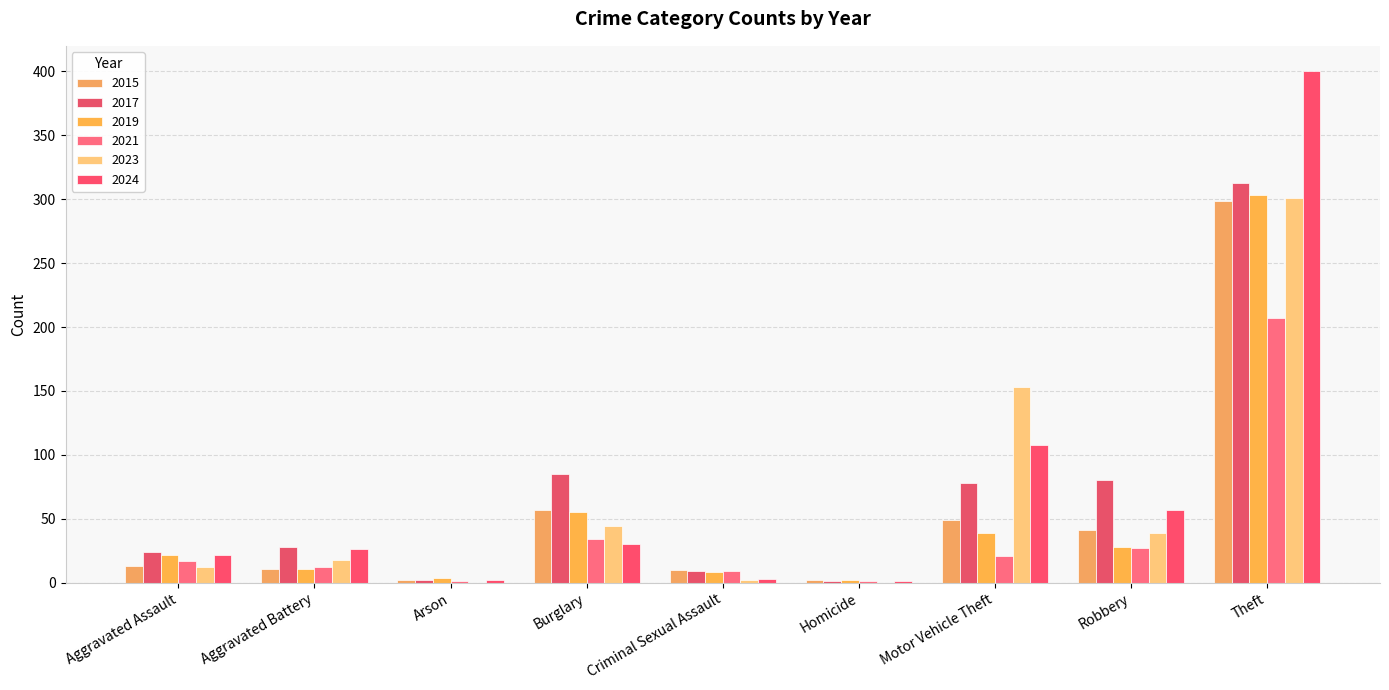

Reading left to right, transcribe all the data shown in this chart.

2015: 13	11	2	57	10	2	49	41	299
2017: 24	28	2	85	9	1	78	80	313
2019: 22	11	4	55	8	2	39	28	303
2021: 17	12	1	34	9	1	21	27	207
2023: 12	18	0	44	2	0	153	39	301
2024: 22	26	2	30	3	1	108	57	400